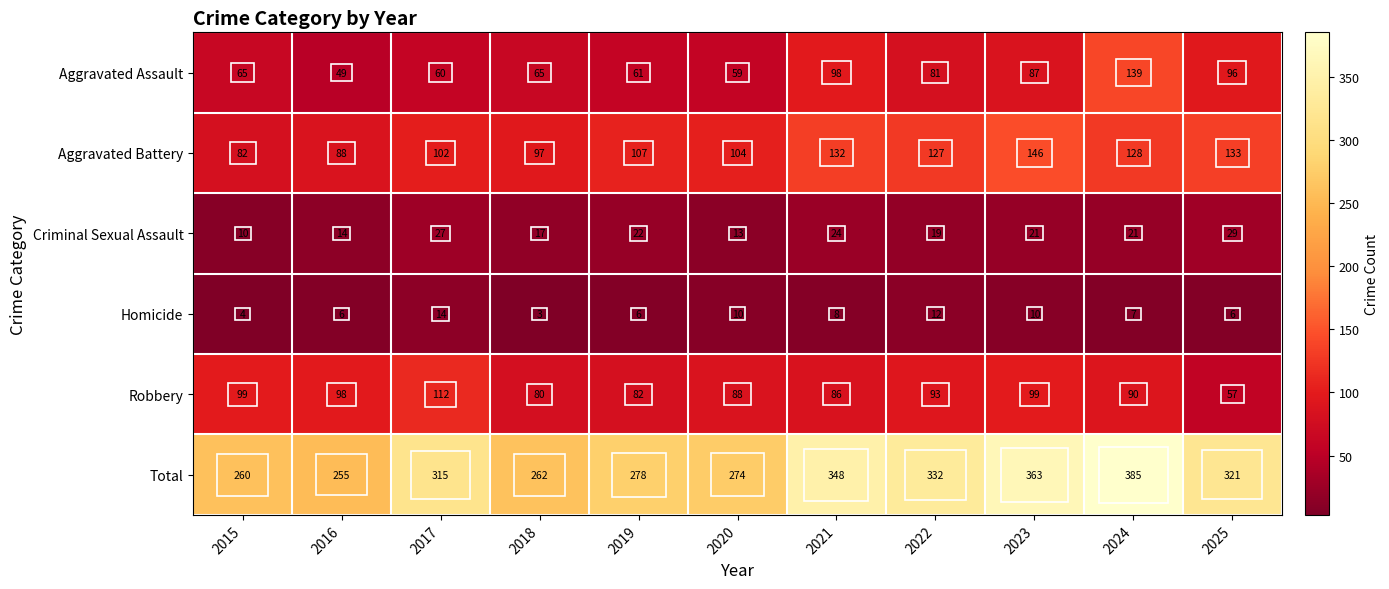

The value of Robbery at 2018 is 20. True or false?

False